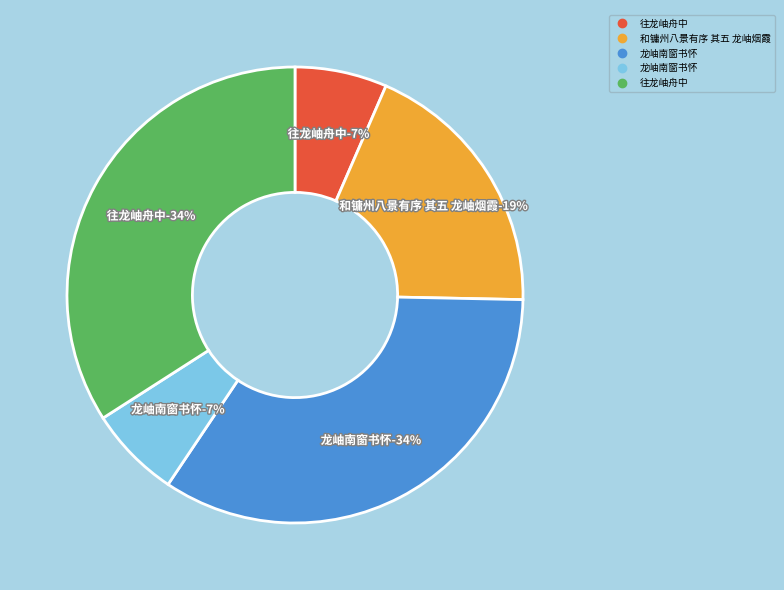

How many slices are in this pie chart?

5